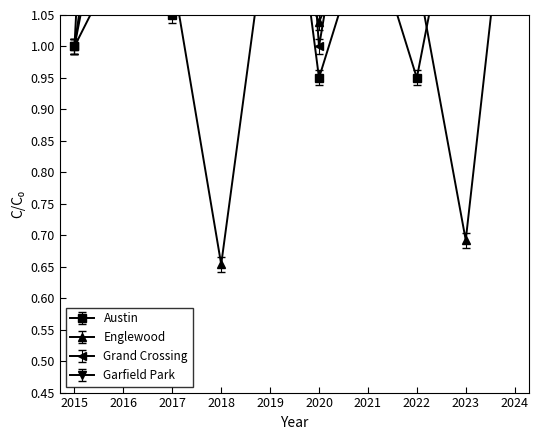

How many intersections are there between Englewood and Grand Crossing?

2